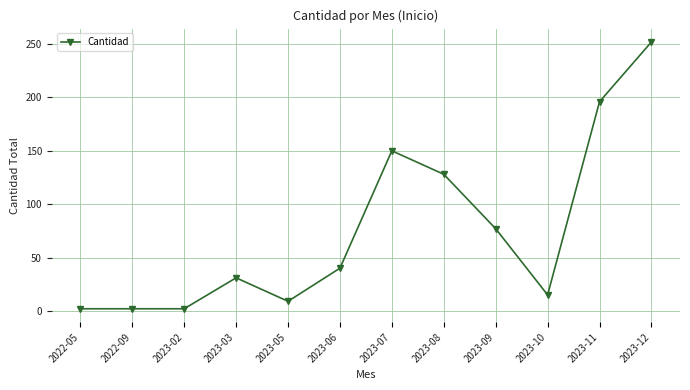

Where is the data nearest to the value 127?

2023-08